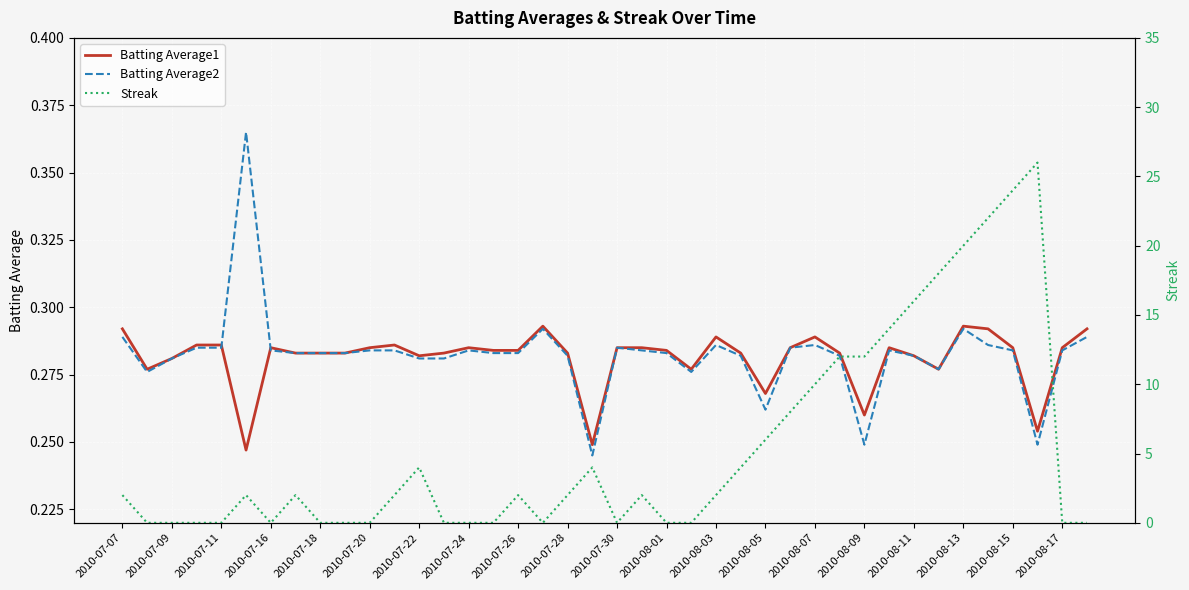

At which category is the sum across all series the highest?

37